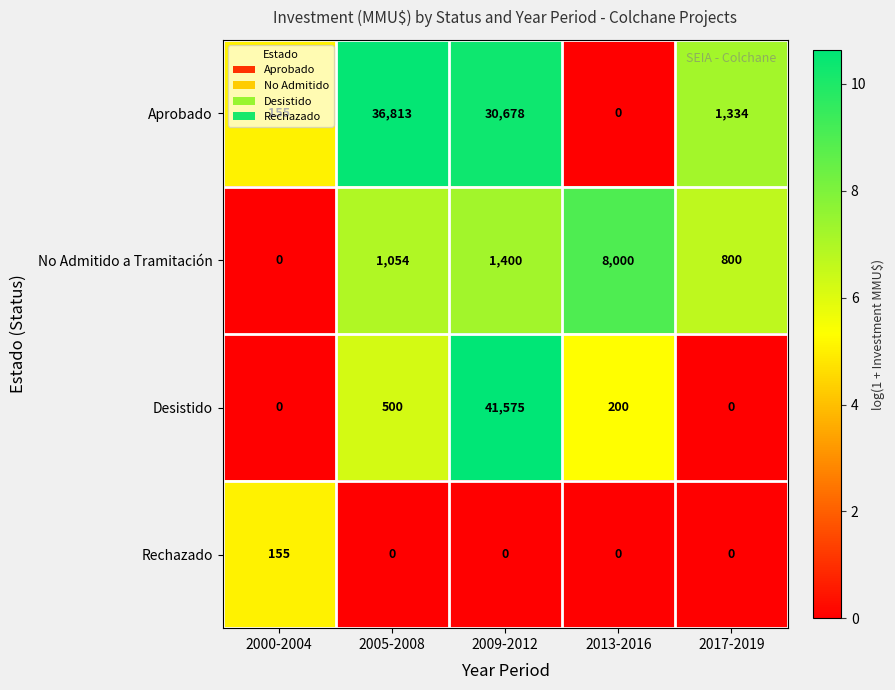

Which label corresponds to the largest value in the chart?

2009-2012